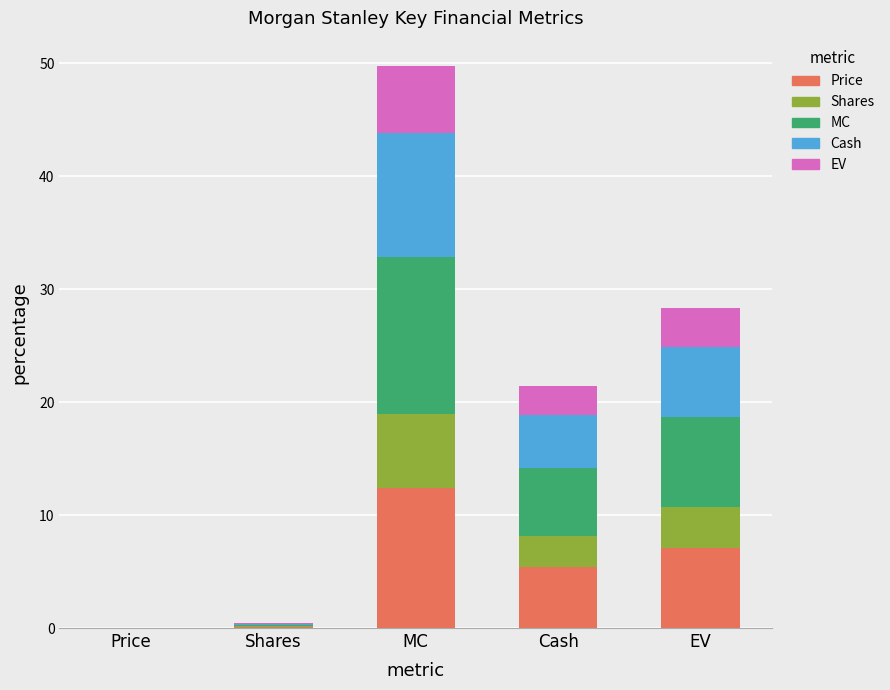

Is it true that Price equals 0.0 at Price?

True